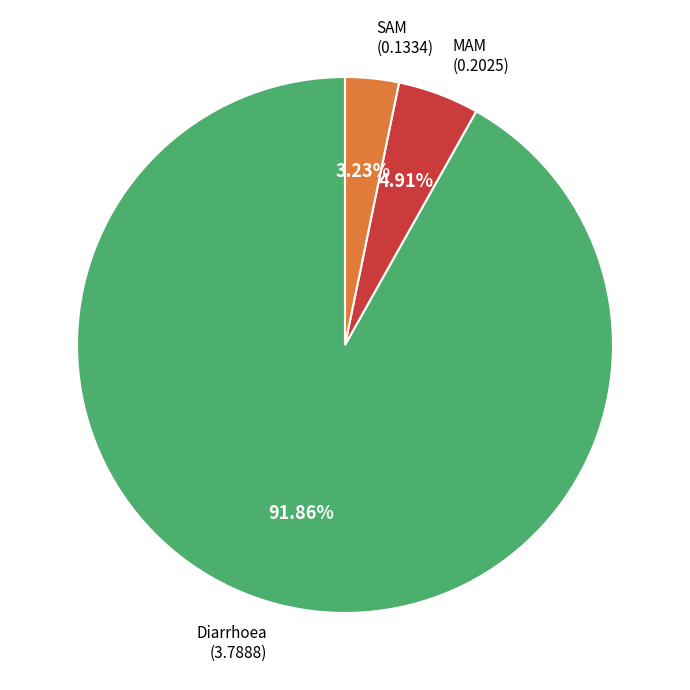

Does any single category account for the majority?

Yes